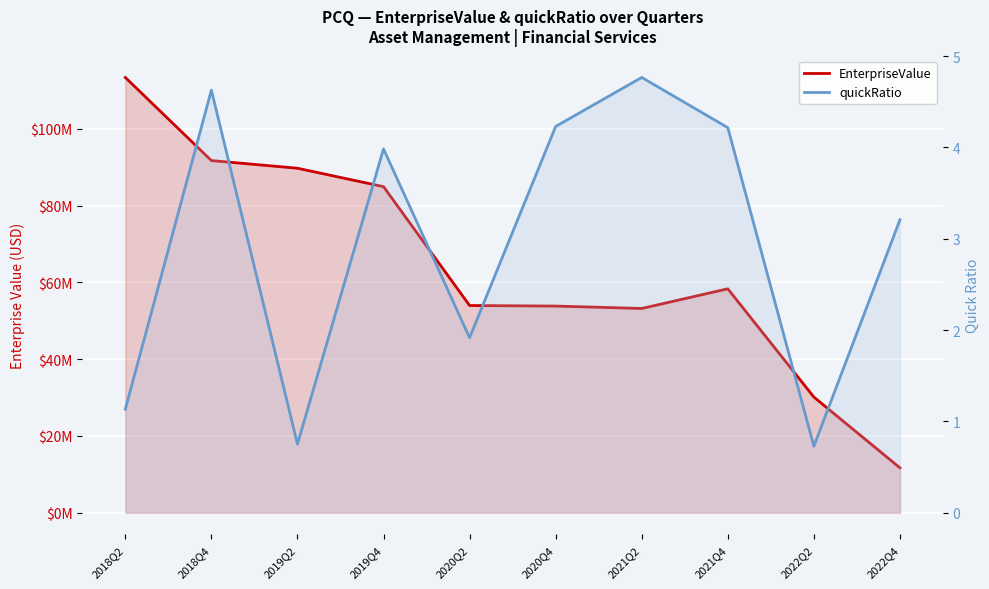

What is the approximate value of EnterpriseValue at 2022Q2?

30121000.0